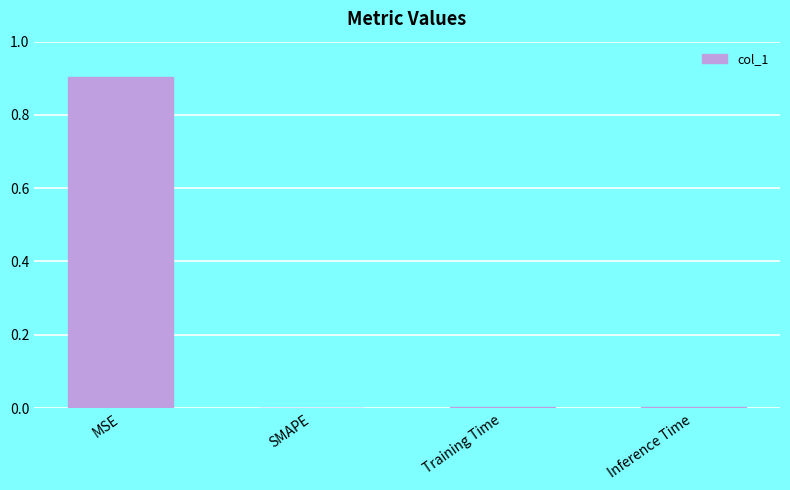

How many distinct data groups are displayed?

1